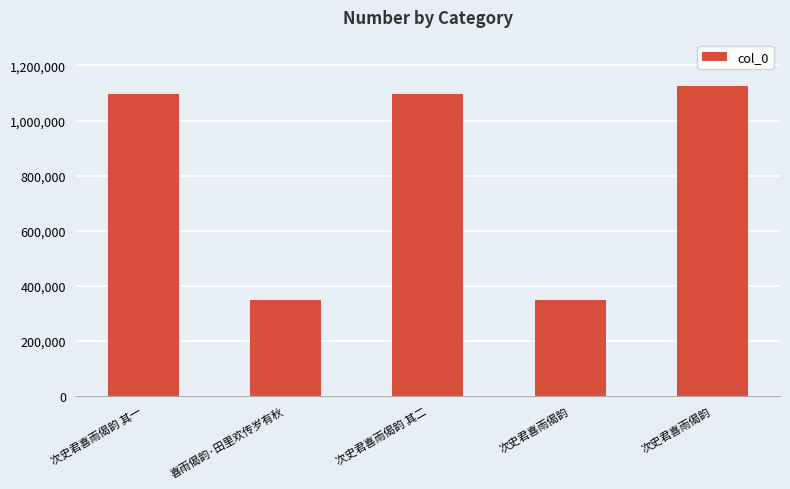

Reading right to left, what are all the values shown in this chart?

次史君喜雨偈韵=1124882	次史君喜雨偈韵=346677	次史君喜雨偈韵 其二=1098056	喜雨偈韵·田里欢传岁有秋=346782	次史君喜雨偈韵 其一=1098055